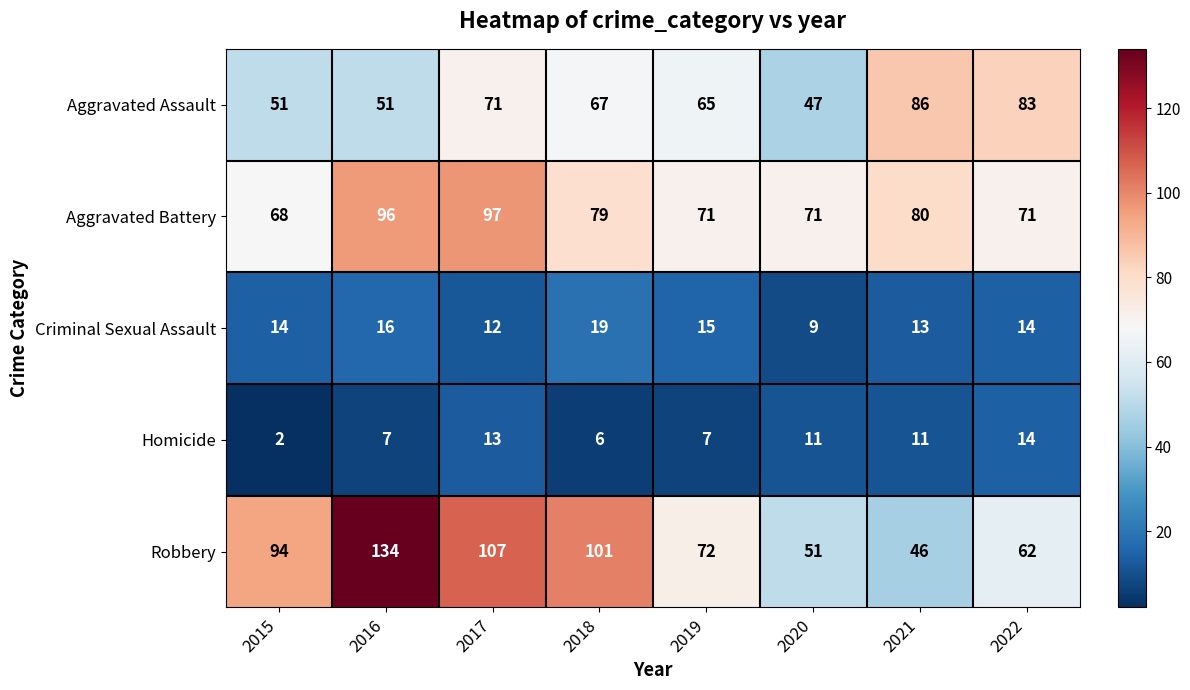

What is the approximate value of Homicide at 2016, to the nearest 5?

5